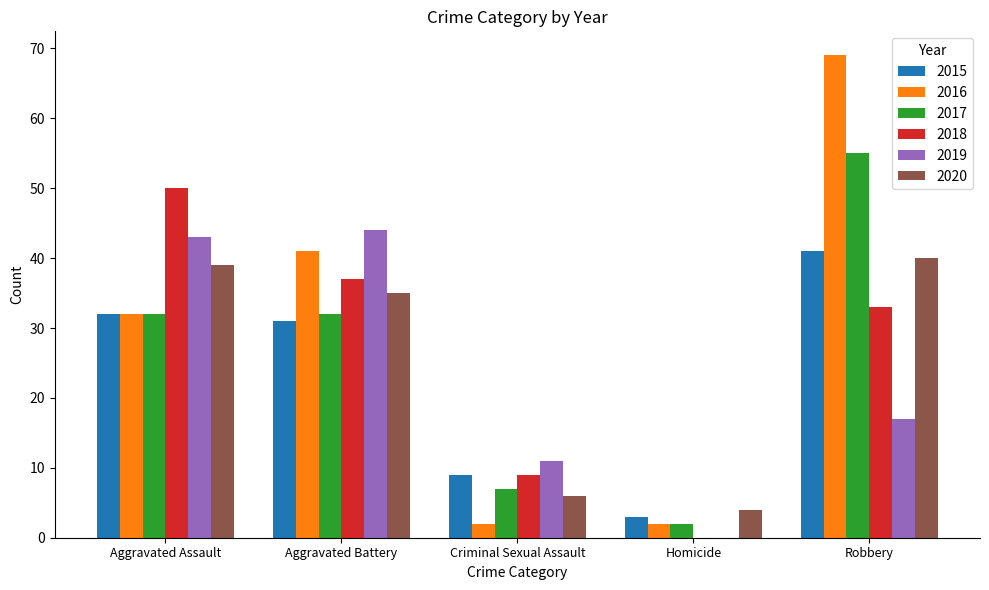

Which series has the largest total across all categories?

2016